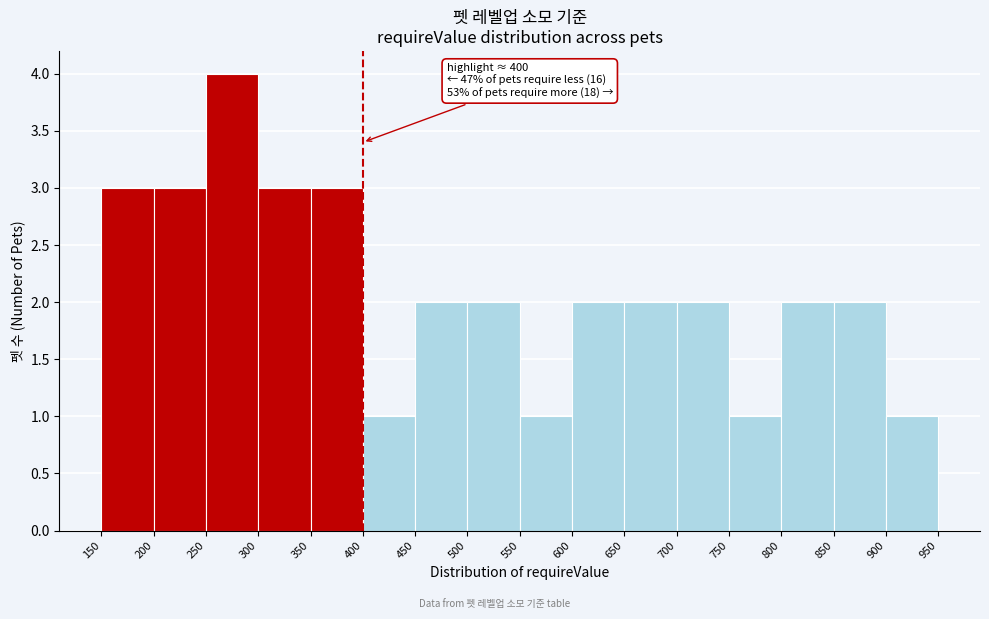

Over which range of the x-axis is the bar tallest?

250 to 300